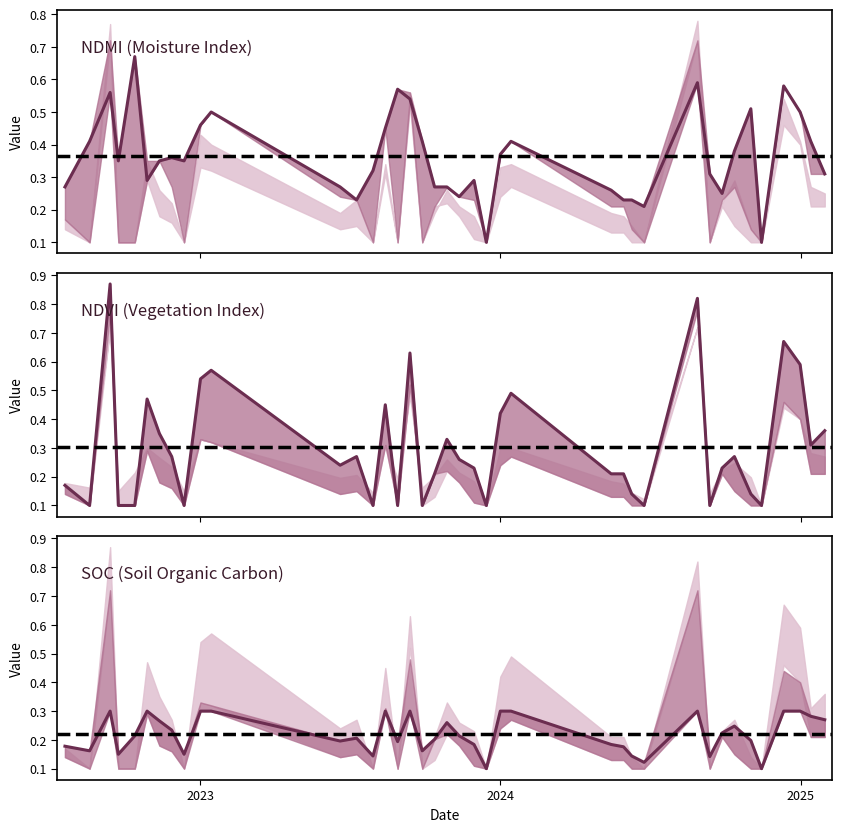

List the series in order of their peak value, lowest first.

soc, ndmi, ndvi